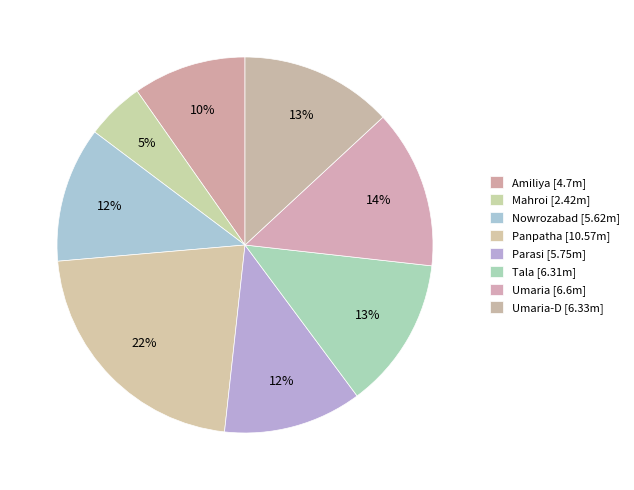

Count the number of slices in the pie.

8